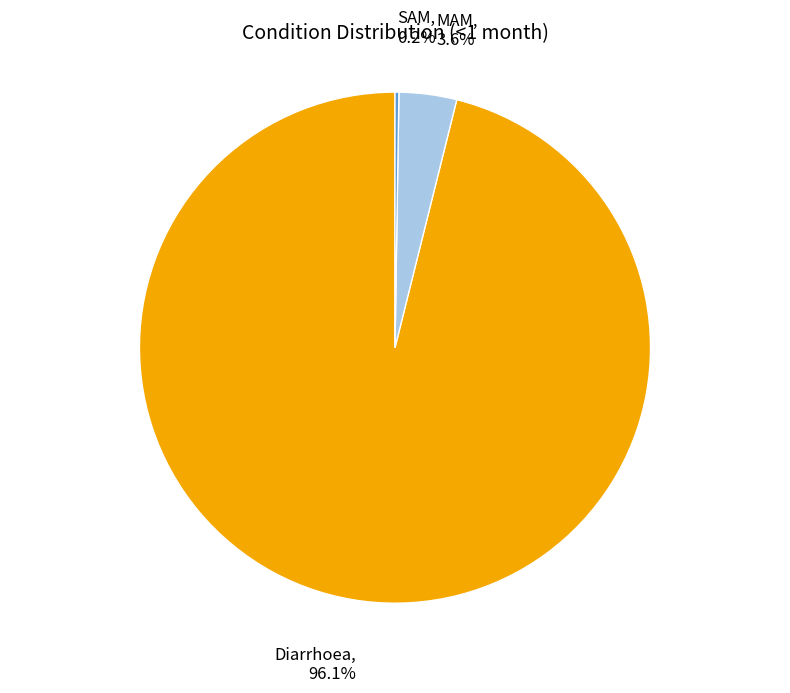

To the nearest percent, what percentage of the pie is Diarrhoea?

96%